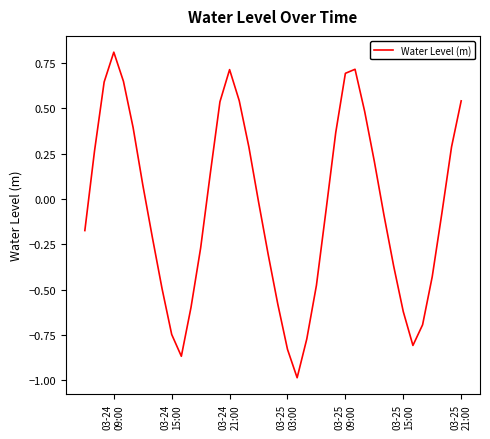

What is the minimum value shown in the chart?

-1.0